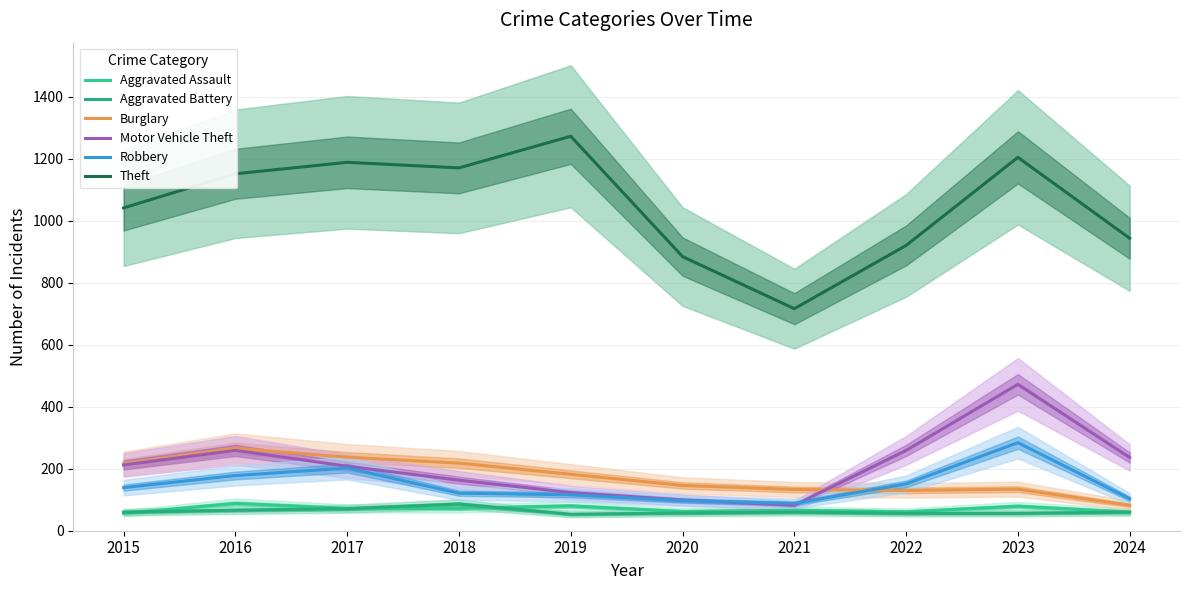

List the series in order of their peak value, highest first.

Theft, Motor Vehicle Theft, Robbery, Burglary, Aggravated Assault, Aggravated Battery